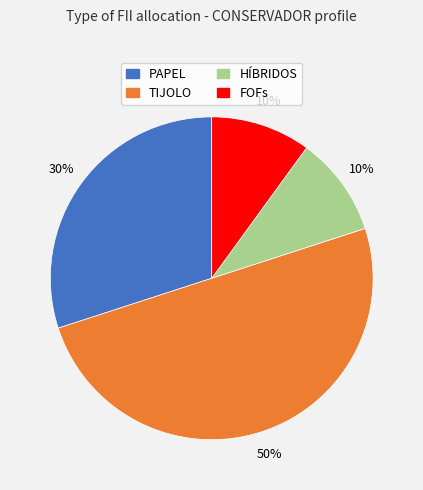

What is the largest slice in the pie chart?

TIJOLO